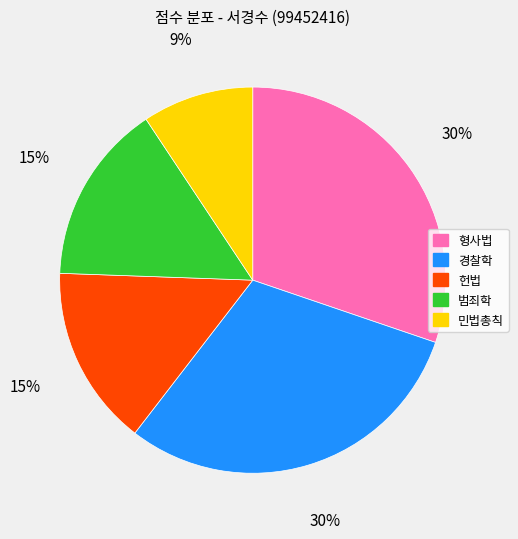

Which category has the smallest portion of the pie?

민법총칙